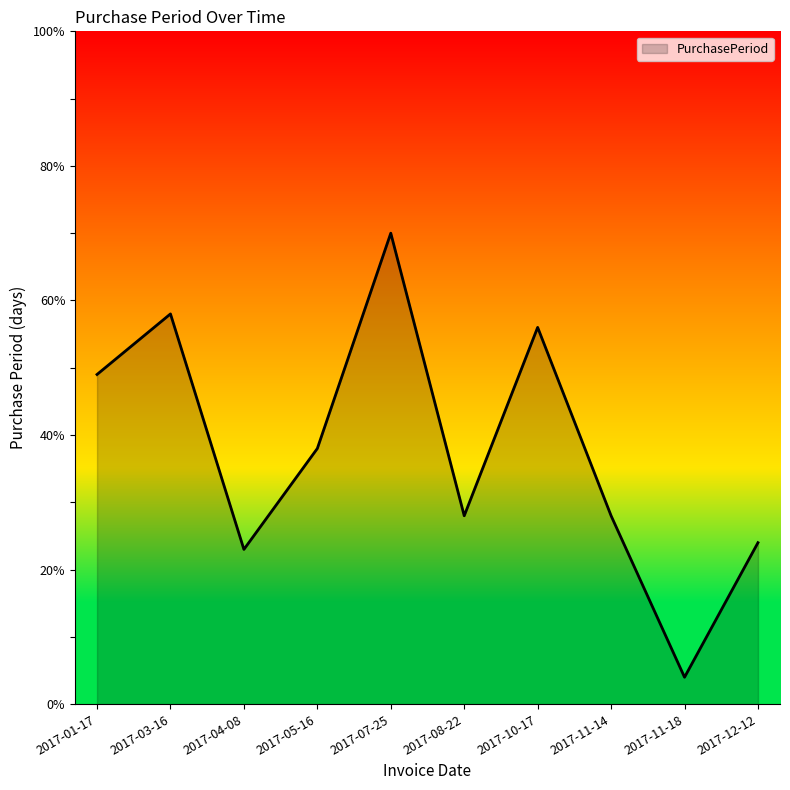

What is the approximate value at 2017-03-16?

58